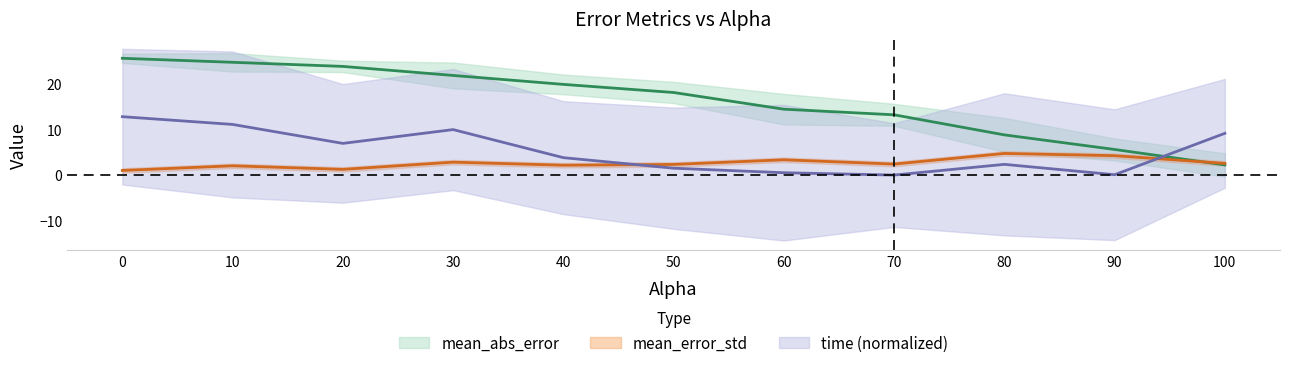

What is the sum of all mean_error_std values?

28.9